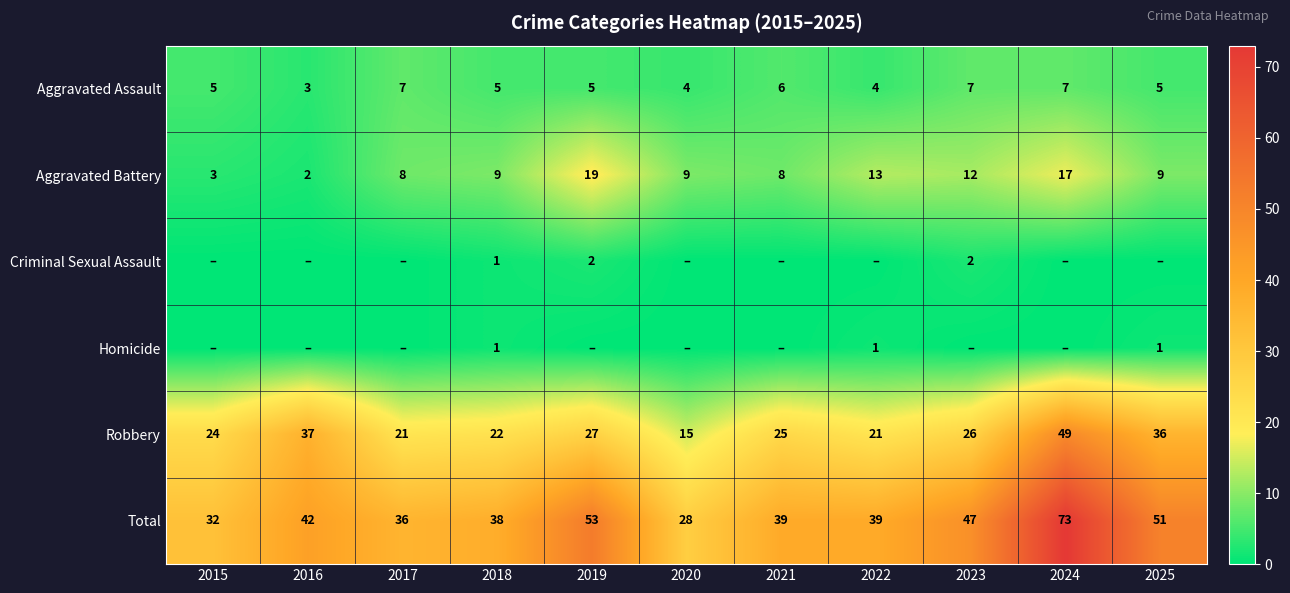

At which category is the sum across all series the highest?

2024